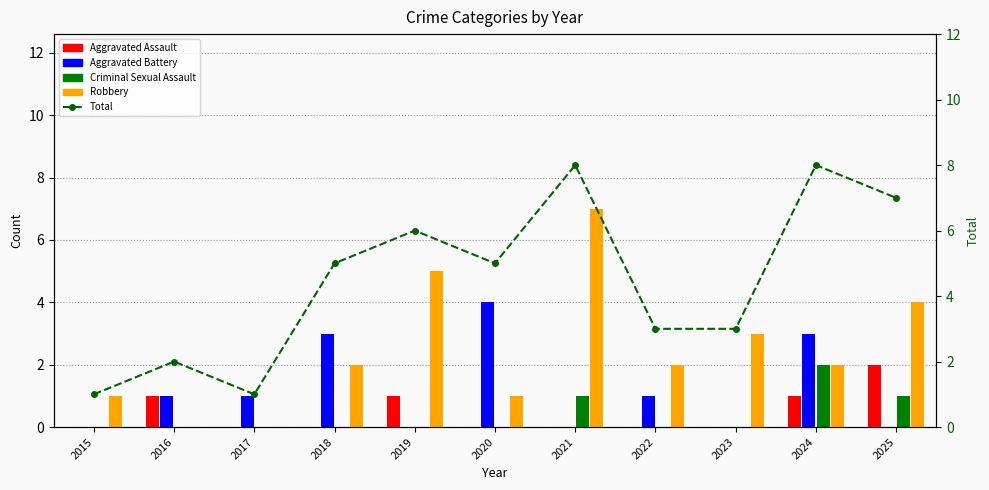

What are all the series names shown in the legend?

Aggravated Assault, Aggravated Battery, Criminal Sexual Assault, Robbery, Total